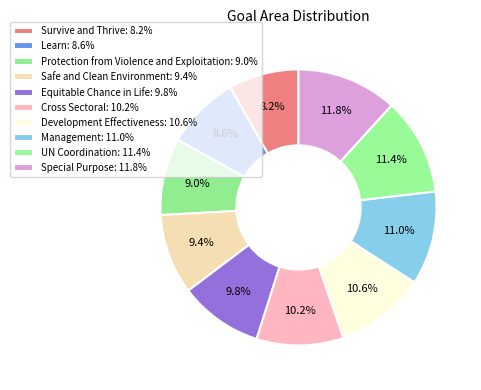

Which slice is the largest?

Special Purpose